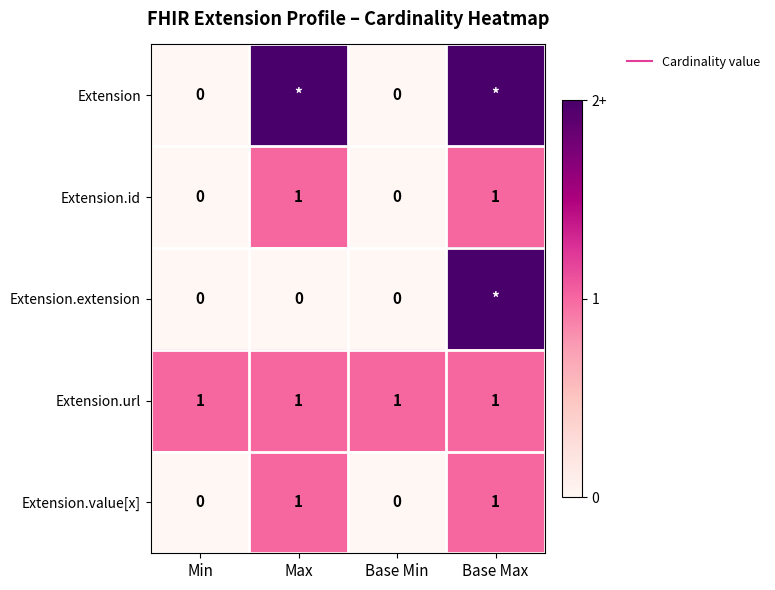

List the series in order of their peak value, highest first.

Extension, Extension.extension, Extension.id, Extension.url, Extension.value[x]